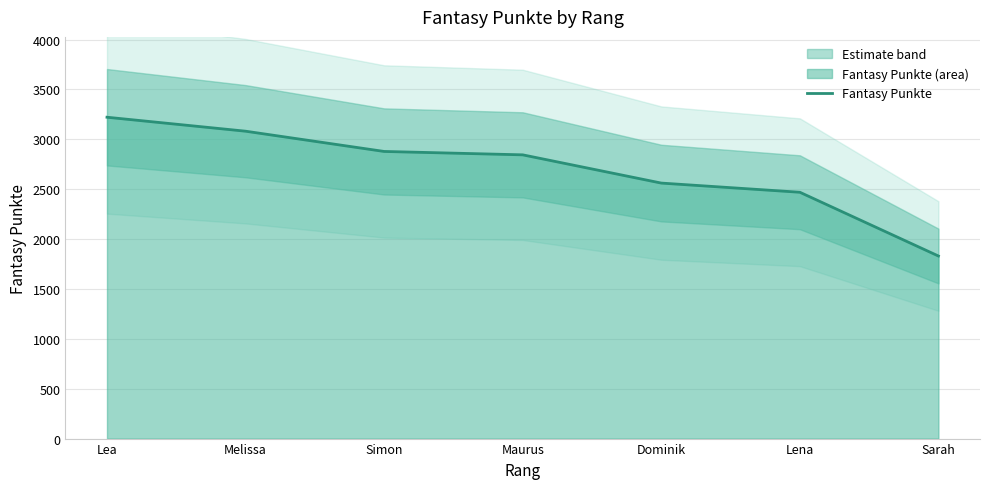

Rank the categories by value from lowest to highest.

Sarah, Lena, Dominik, Maurus, Simon, Melissa, Lea